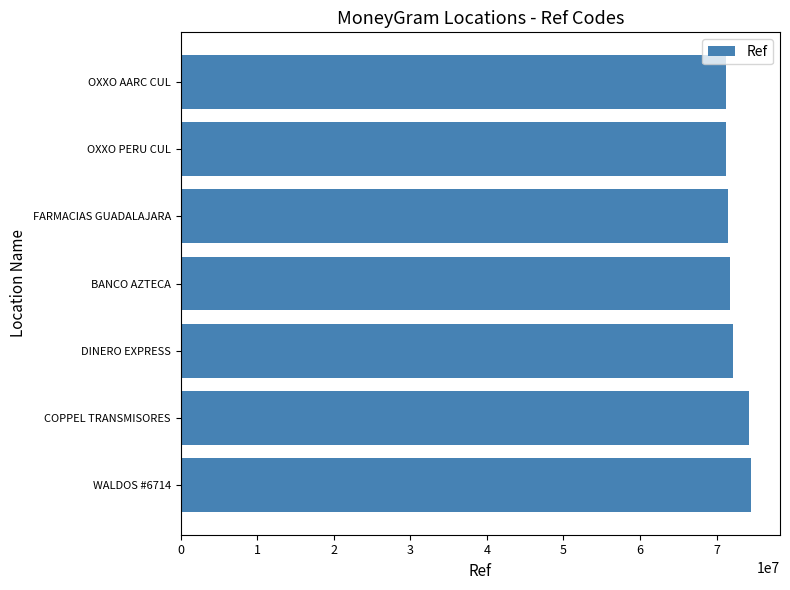

What is the ratio of the value at WALDOS #6714 to the value at FARMACIAS GUADALAJARA?

1.0